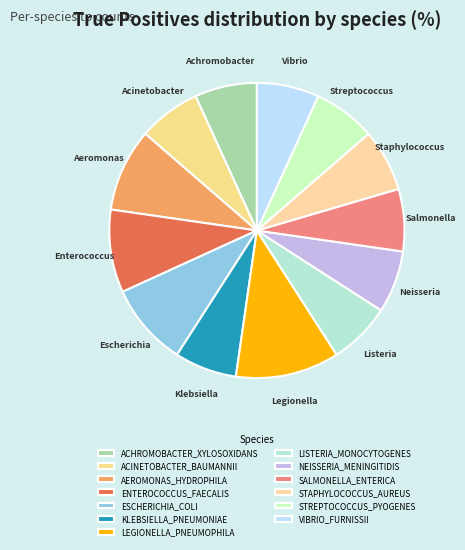

True or false: LISTERIA_MONOCYTOGENES accounts for 1% of the total.

False